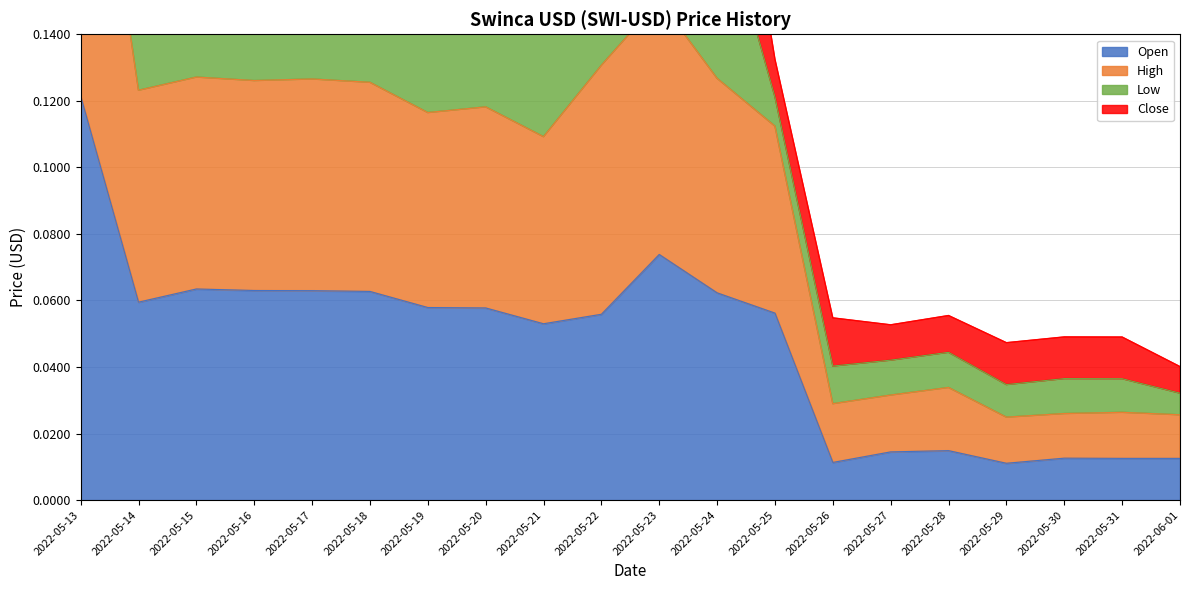

The High series shows 0.0 at 2022-05-28. True or false?

True